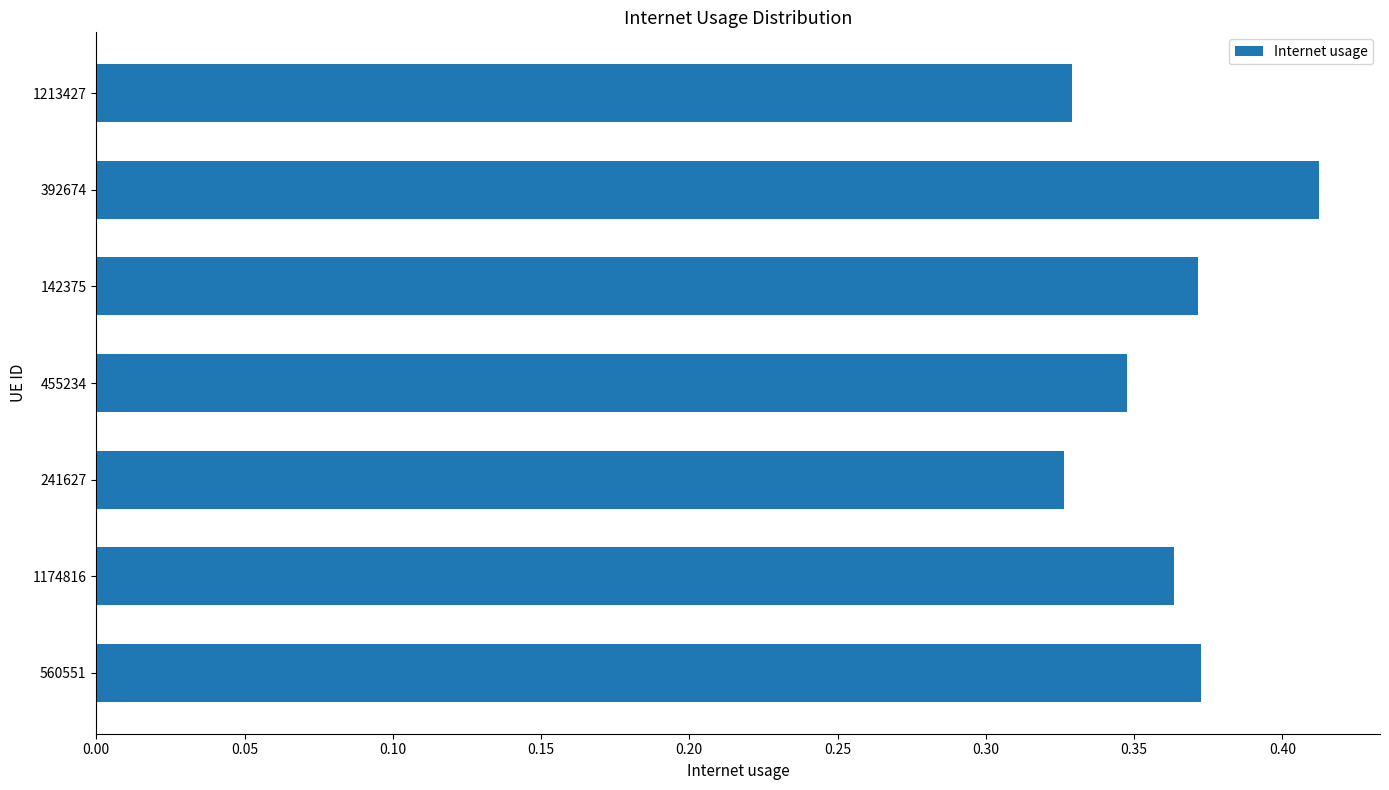

Is it true that the value at 560551 is 0.6?

False